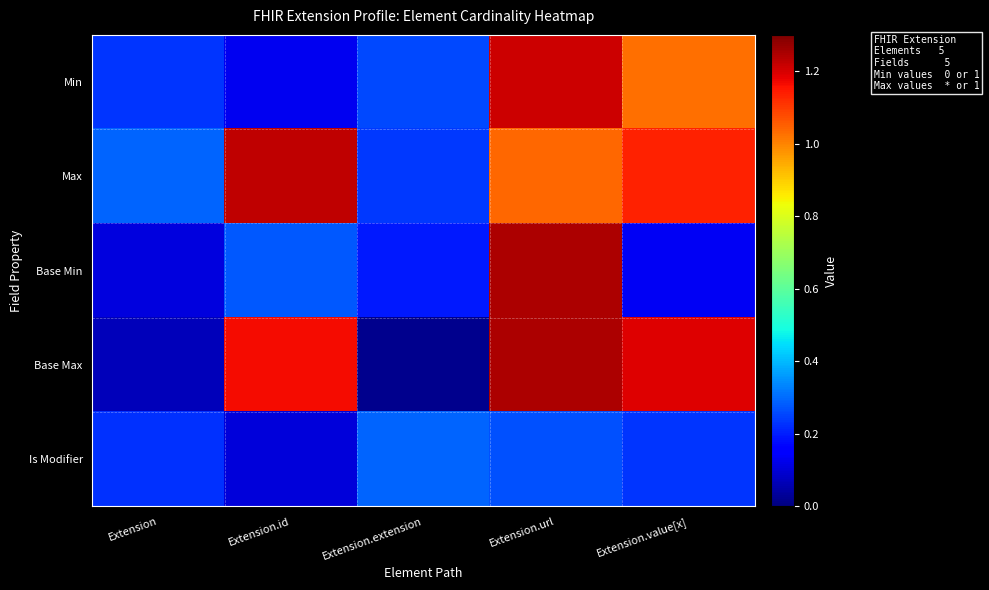

Reading right to left, transcribe all the data shown in this chart.

Min: Extension.value[x]=1.0	Extension.url=1.2	Extension.extension=0.3	Extension.id=0.1	Extension=0.2
Max: Extension.value[x]=1.1	Extension.url=1.0	Extension.extension=0.2	Extension.id=1.2	Extension=0.3
Base Min: Extension.value[x]=0.1	Extension.url=1.2	Extension.extension=0.2	Extension.id=0.3	Extension=0.1
Base Max: Extension.value[x]=1.2	Extension.url=1.2	Extension.extension=0.0	Extension.id=1.2	Extension=0.1
Is Modifier: Extension.value[x]=0.2	Extension.url=0.3	Extension.extension=0.3	Extension.id=0.1	Extension=0.2